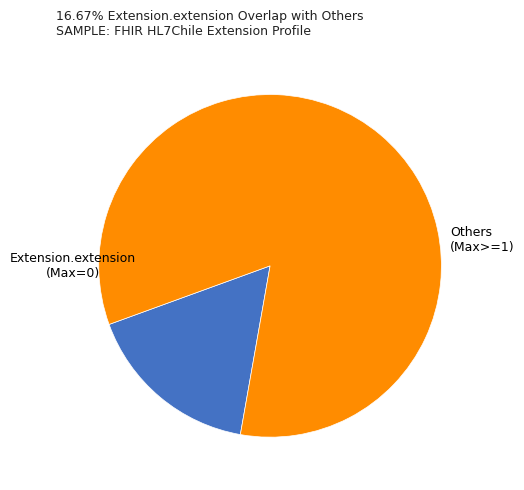

Does any single category account for the majority?

Yes